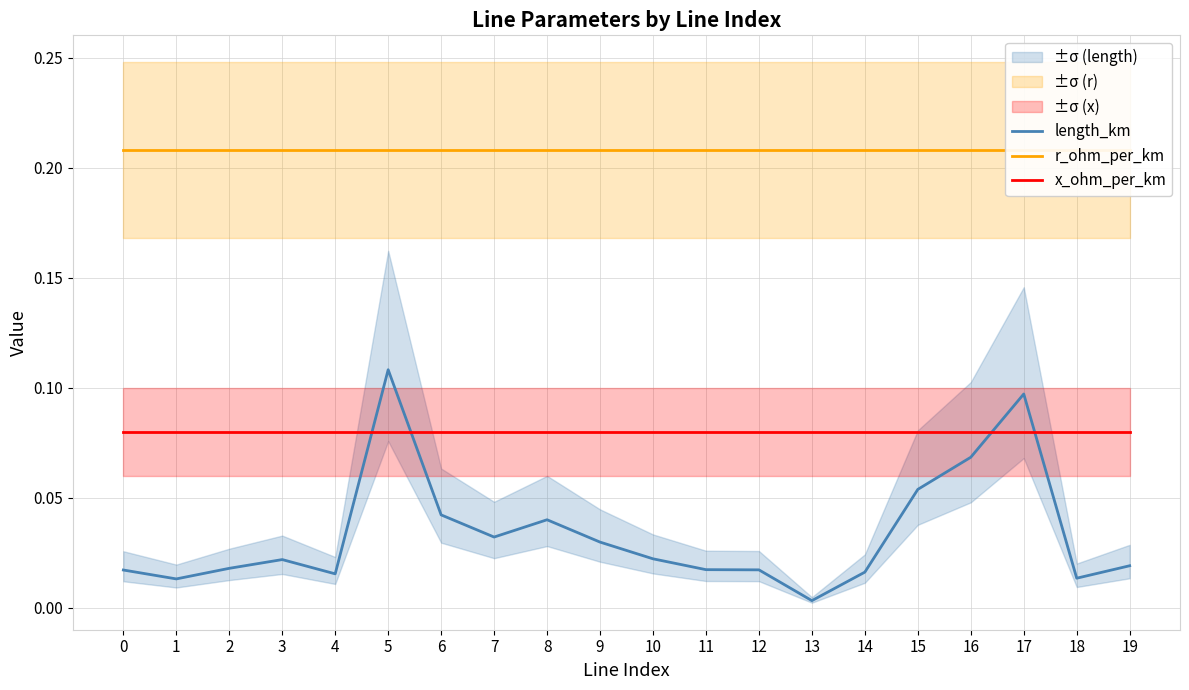

Rank the series by their maximum value, from highest to lowest.

r_ohm_per_km, length_km, x_ohm_per_km